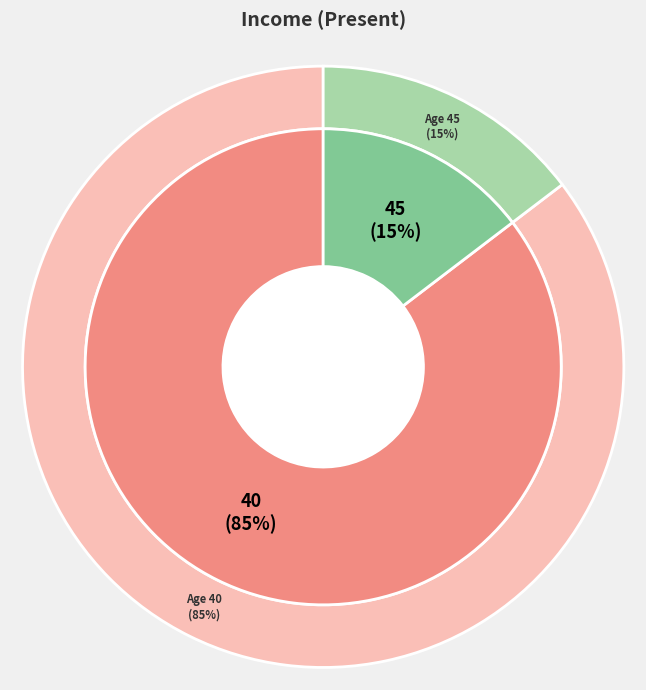

Which slice is the smallest?

Age 45